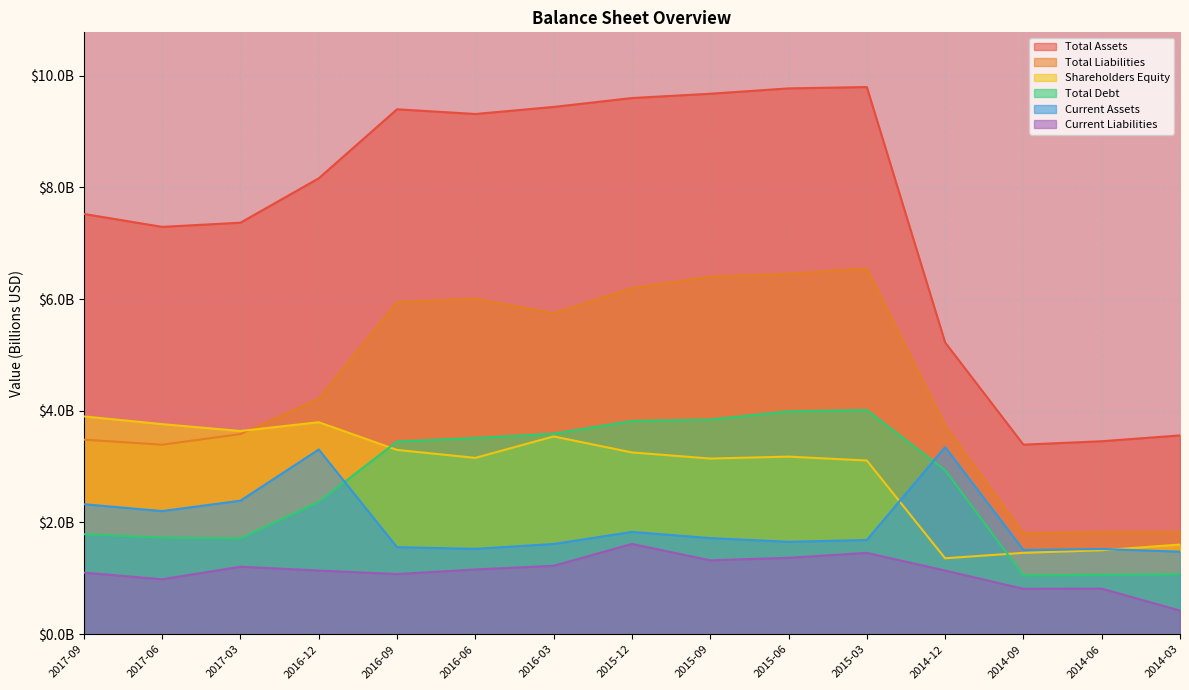

At which category does Total Assets reach its first local valley?

2017-06